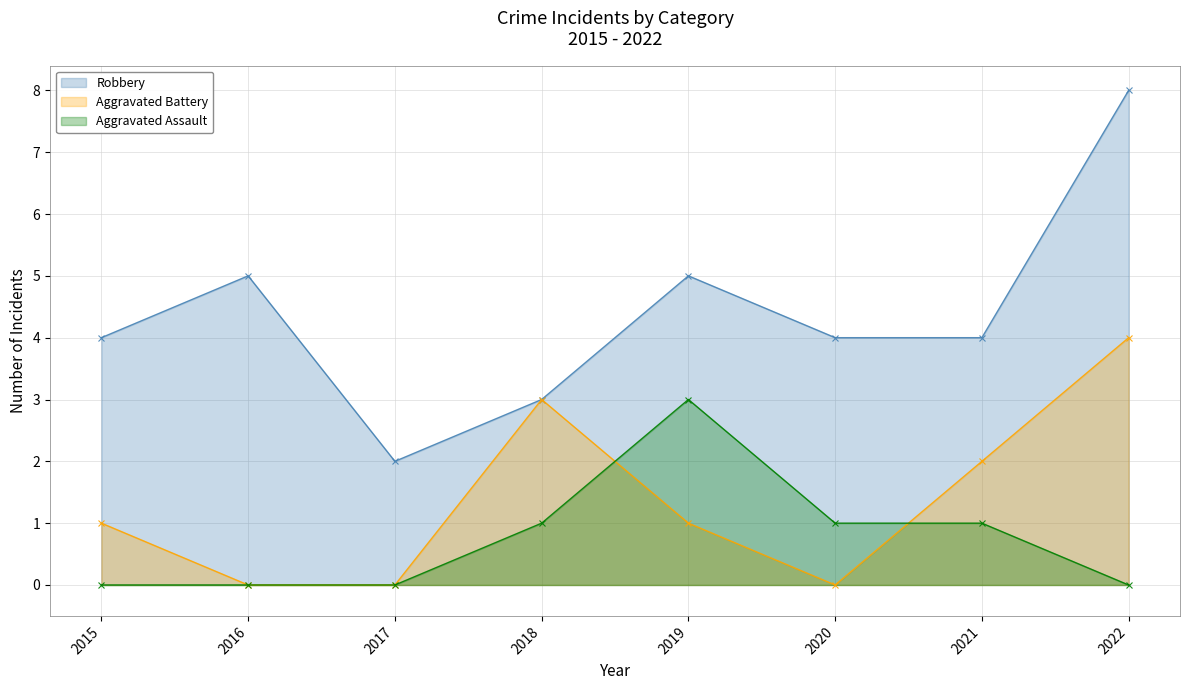

Is it true that Aggravated Assault equals 0 at 2017?

True